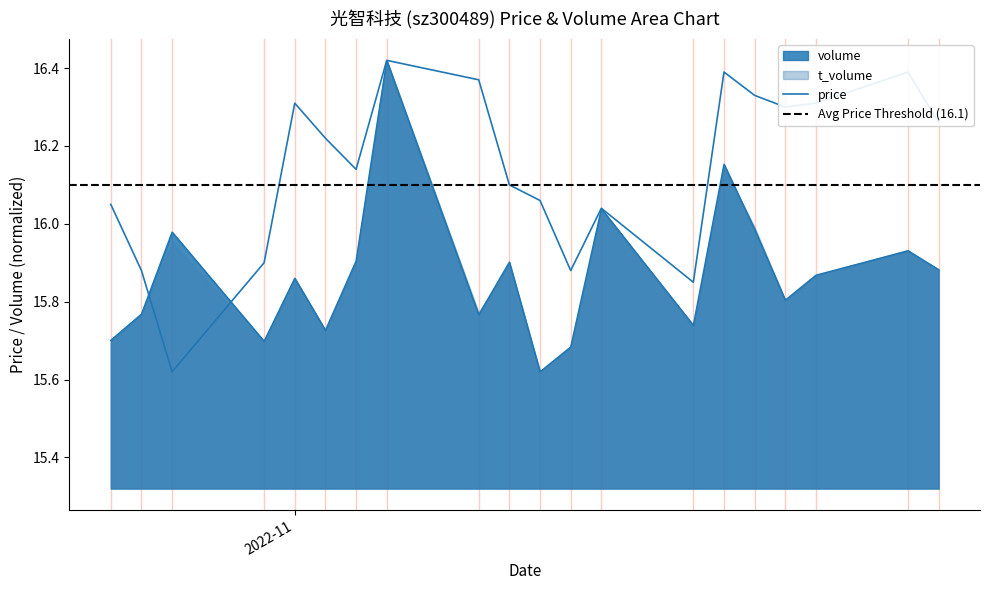

True or false: price has a value of 23.5 at 2022-11-18.

False